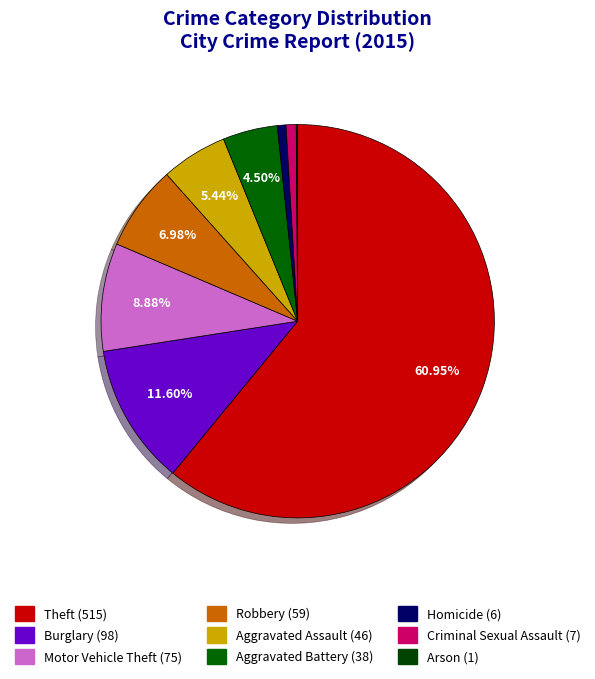

To the nearest percent, what is the average slice percentage?

11%